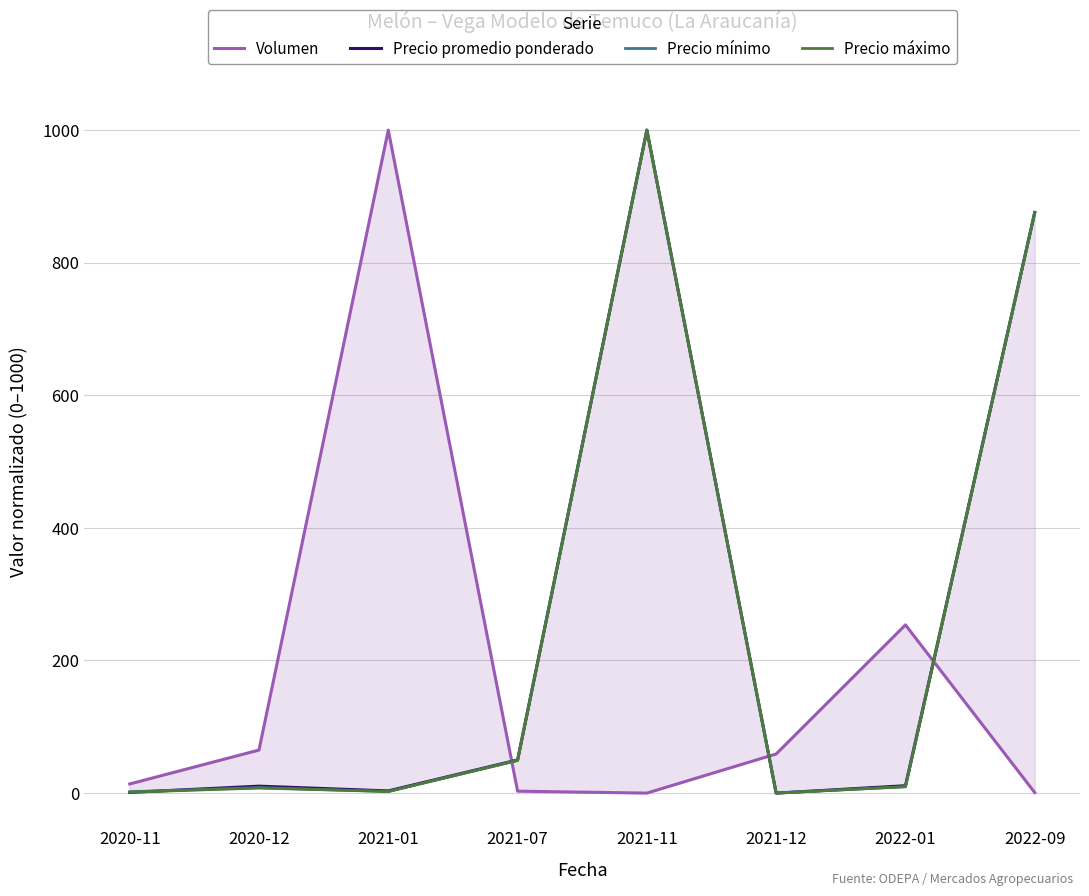

Reading right to left, transcribe all the data shown in this chart.

Volumen: 0.8	253.7	59.0	0.0	2.9	1000.0	64.9	13.8
Precio promedio ponderado: 875.8	11.1	0.0	1000.0	50.0	3.3	10.5	1.0
Precio mínimo: 876.0	9.6	0.0	1000.0	49.6	2.4	8.3	2.1
Precio máximo: 875.4	9.7	0.0	1000.0	49.1	2.4	7.6	1.4